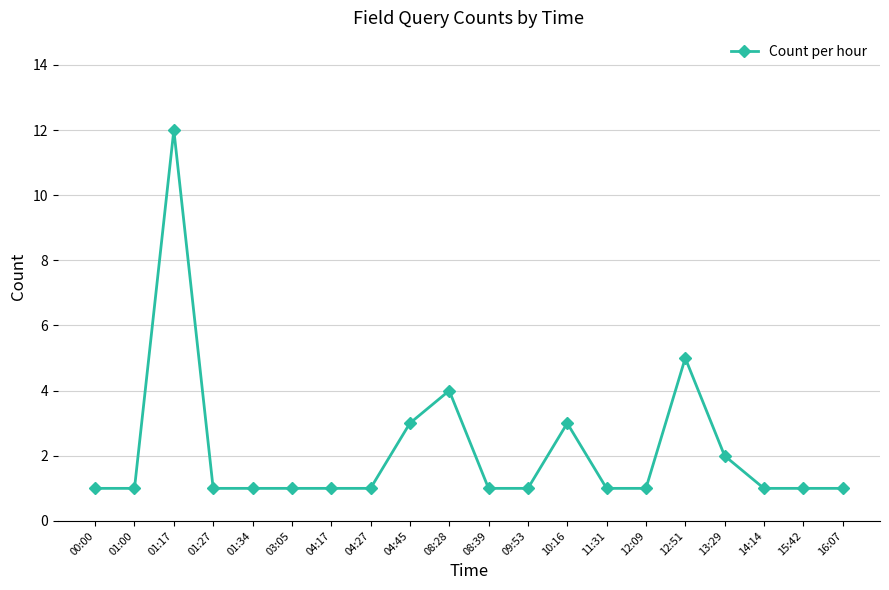

Reading left to right, list all the values displayed in this chart.

00:00=1	01:00=1	01:17=12	01:27=1	01:34=1	03:05=1	04:17=1	04:27=1	04:45=3	08:28=4	08:39=1	09:53=1	10:16=3	11:31=1	12:09=1	12:51=5	13:29=2	14:14=1	15:42=1	16:07=1